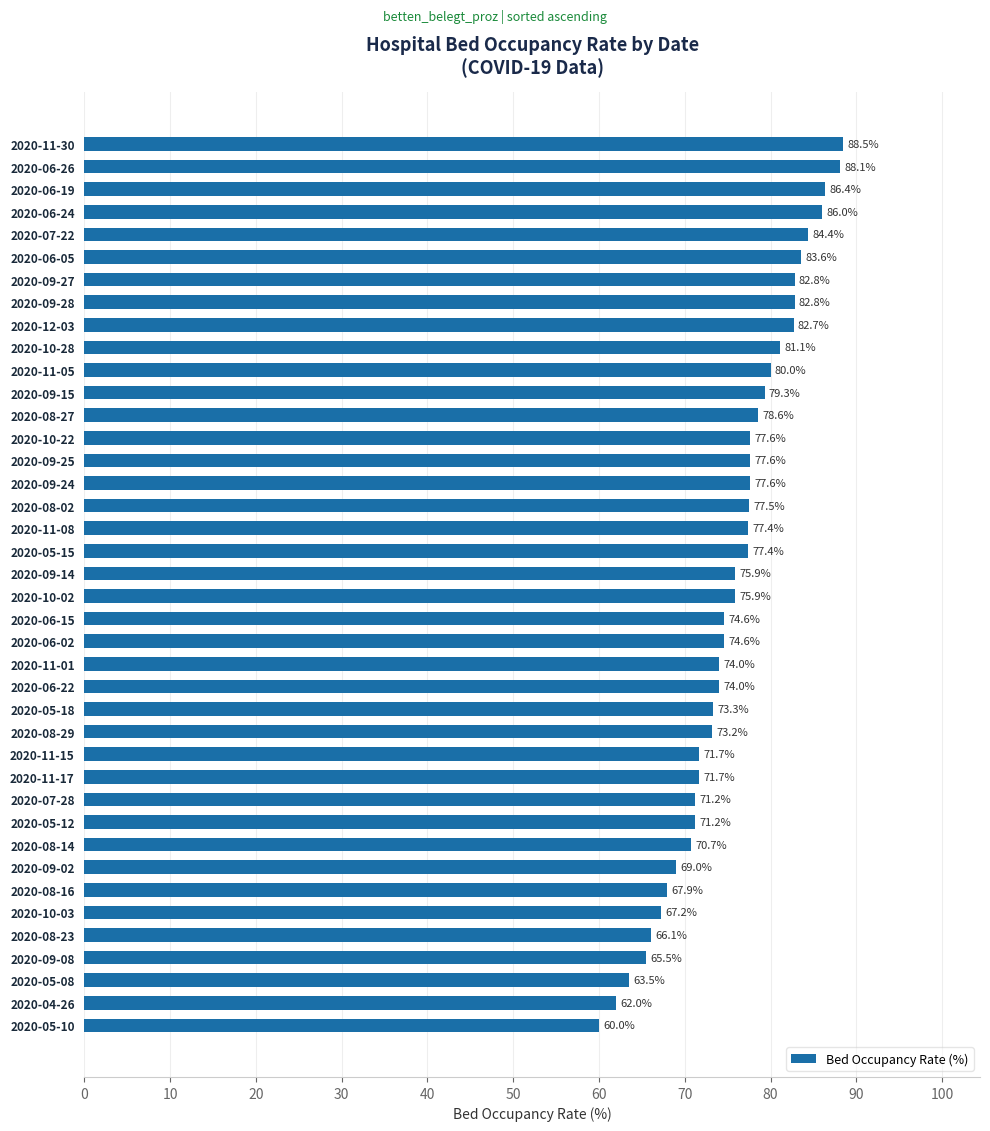

Does the chart contain stacked bars?

No